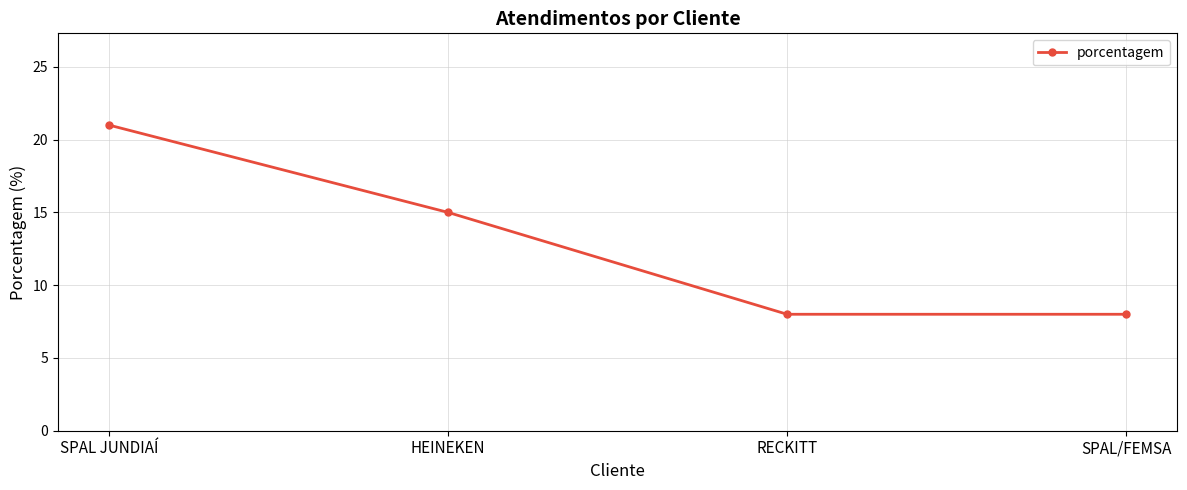

How many lines are shown in the chart?

1